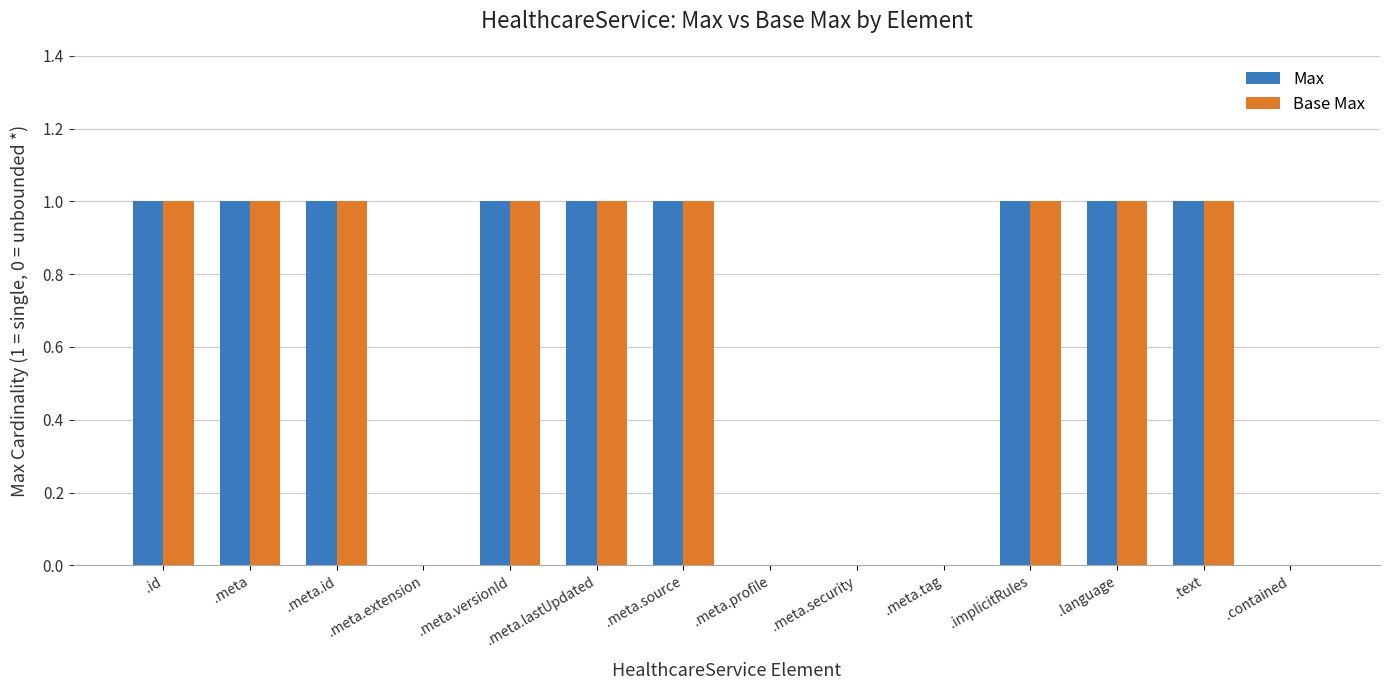

What is the sum of all Max values?

9